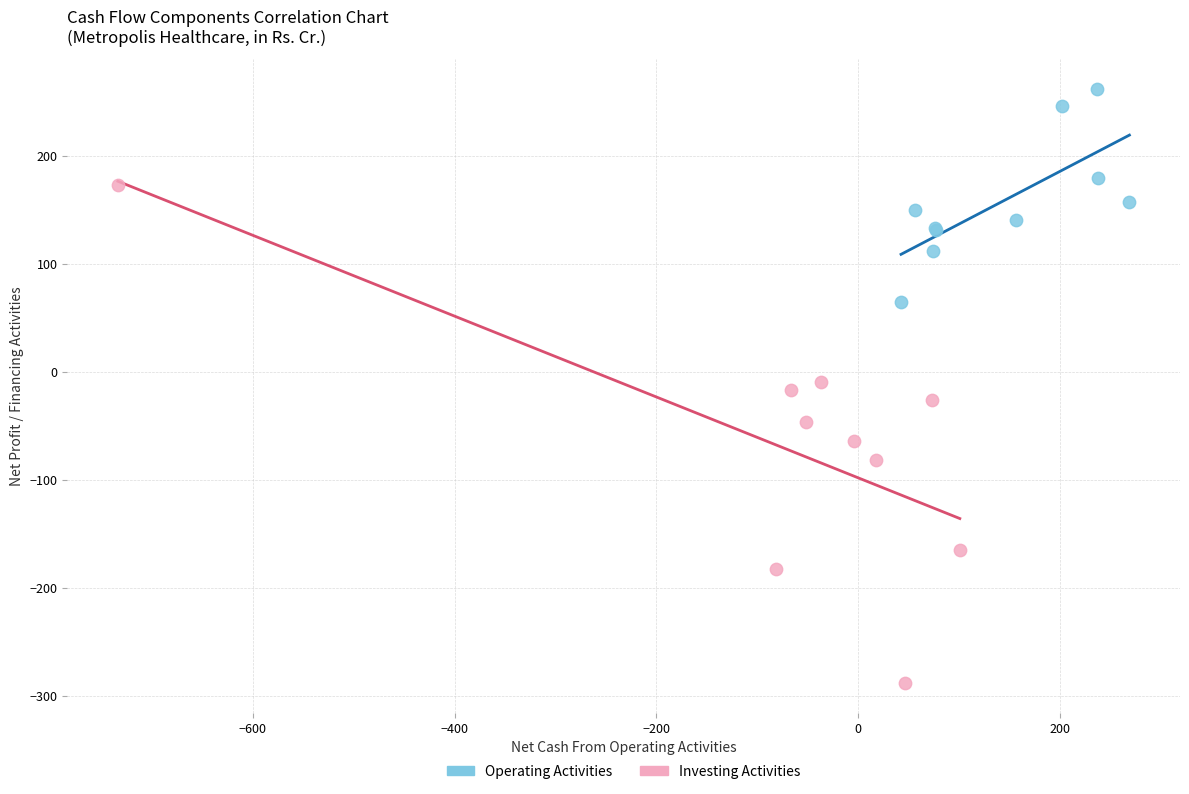

What are all the series names shown in the legend?

Operating Activities, Investing Activities